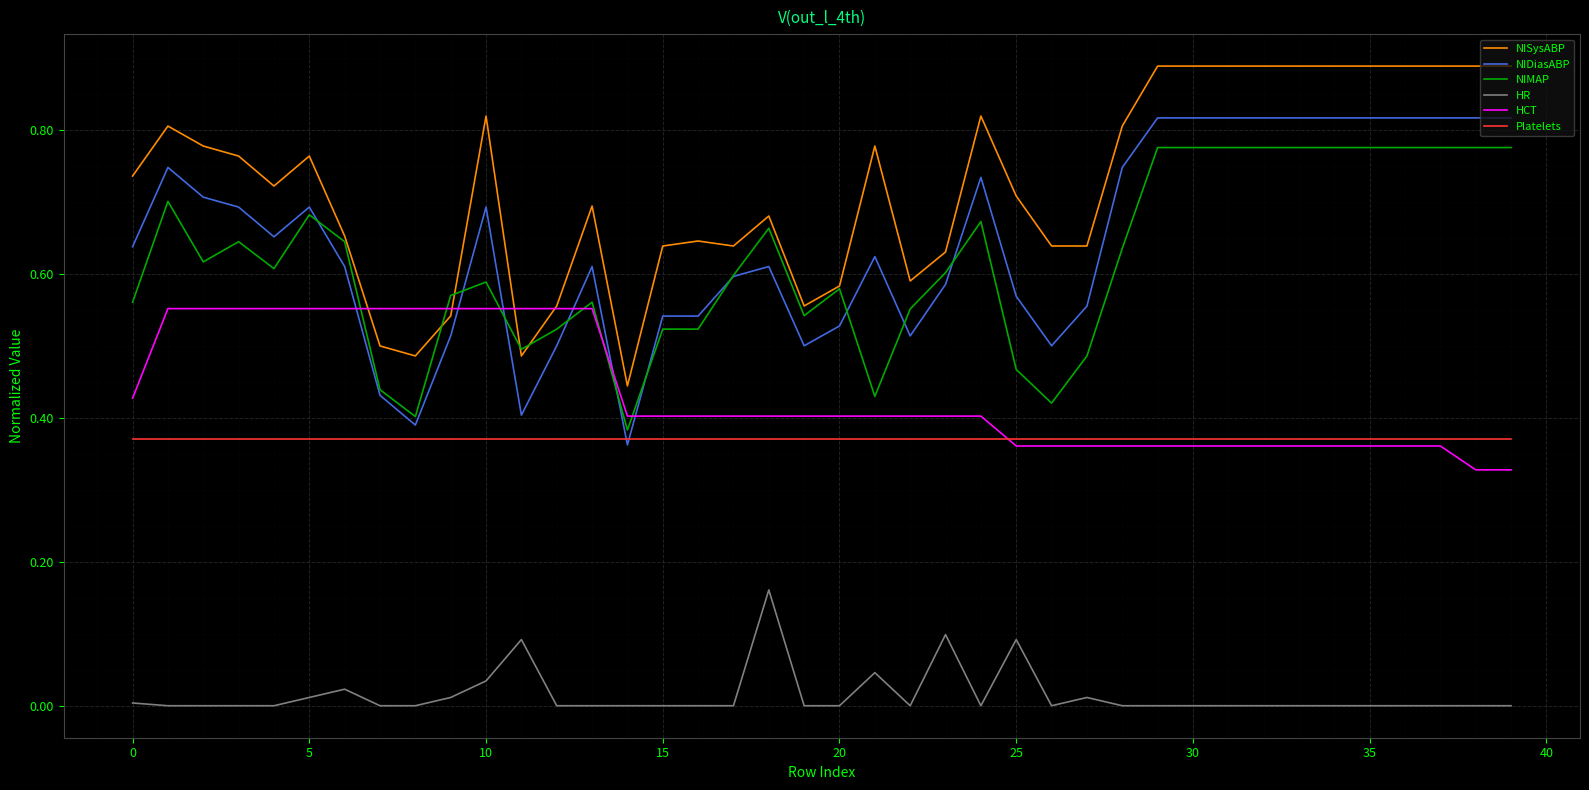

True or false: NISysABP and NIDiasABP cross at least once.

False